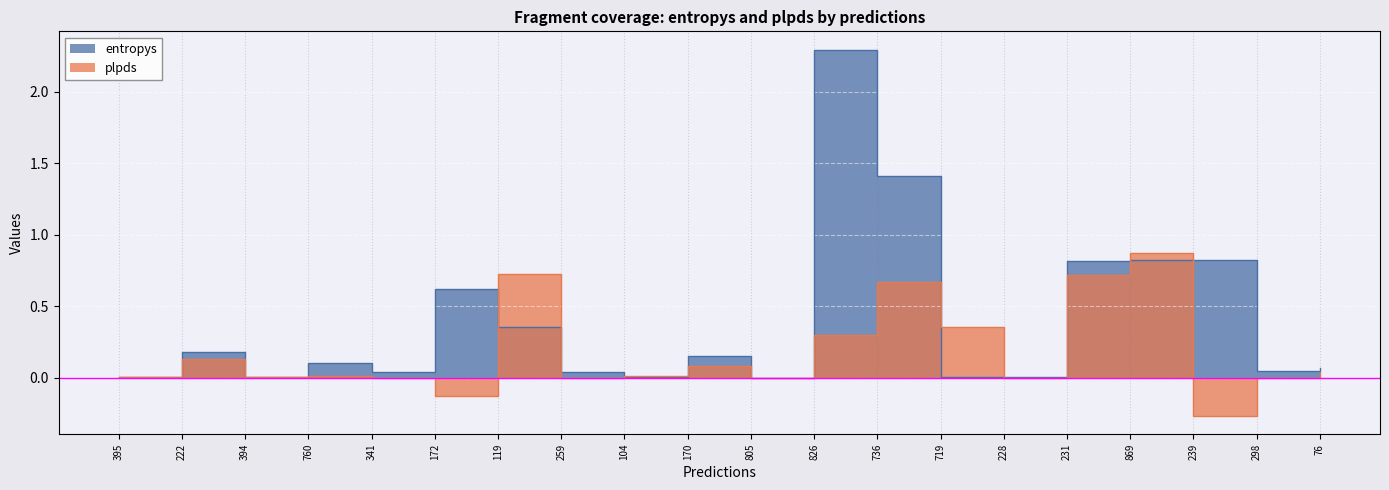

What is the maximum value shown in the chart?

2.3